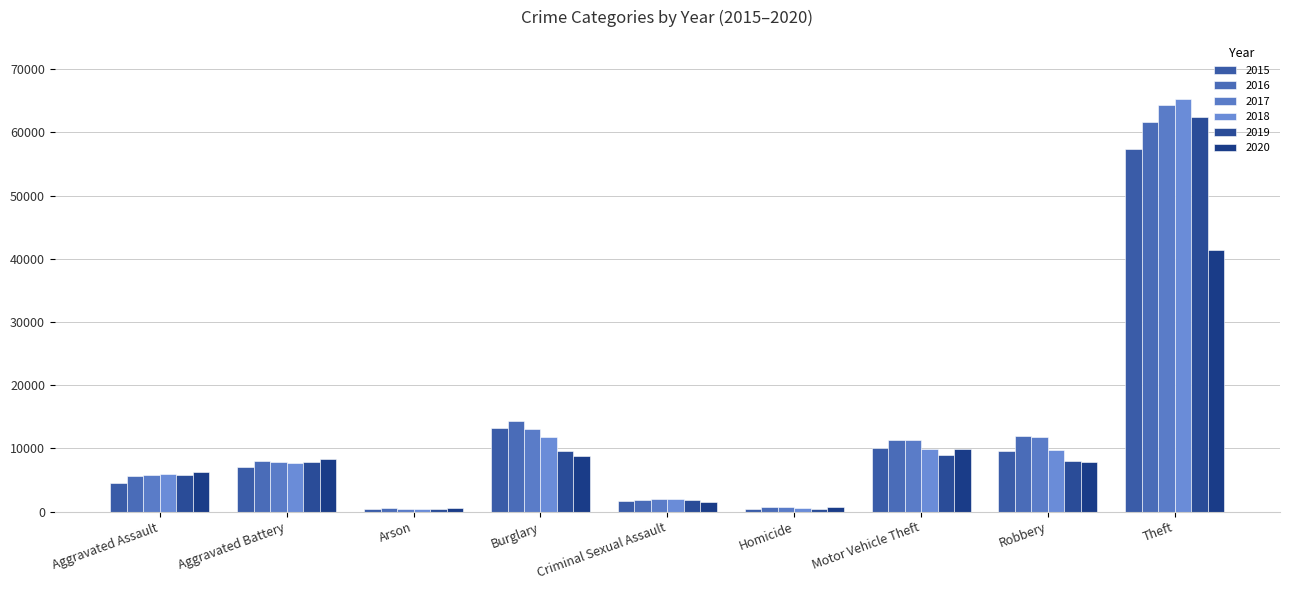

How many bars are there in each group?

6